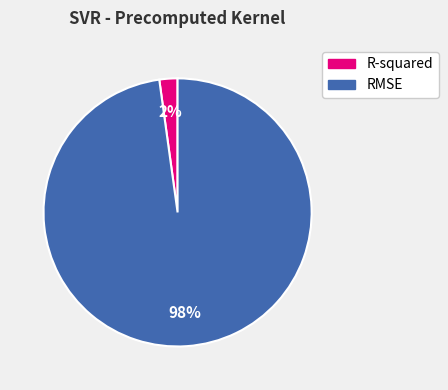

Which slice is the largest?

RMSE